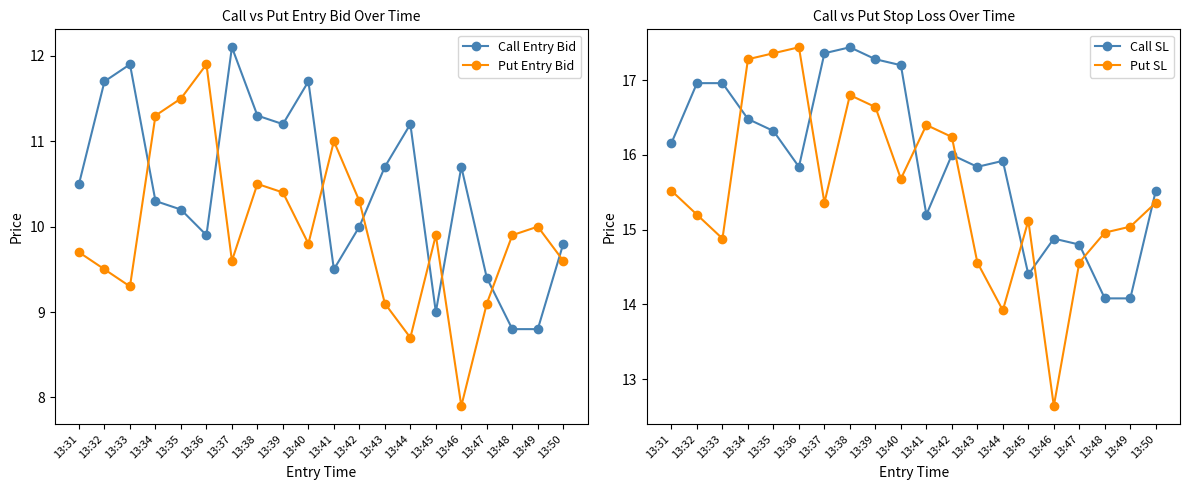

List the labels in order of Call Entry Bid value, smallest first.

13:48, 13:49, 13:45, 13:47, 13:41, 13:50, 13:36, 13:42, 13:35, 13:34, 13:31, 13:43, 13:46, 13:39, 13:44, 13:38, 13:32, 13:40, 13:33, 13:37